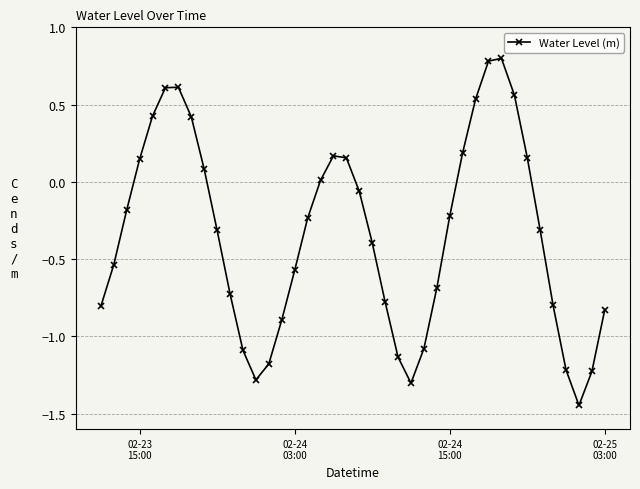

What is the sum of all values?

-13.6